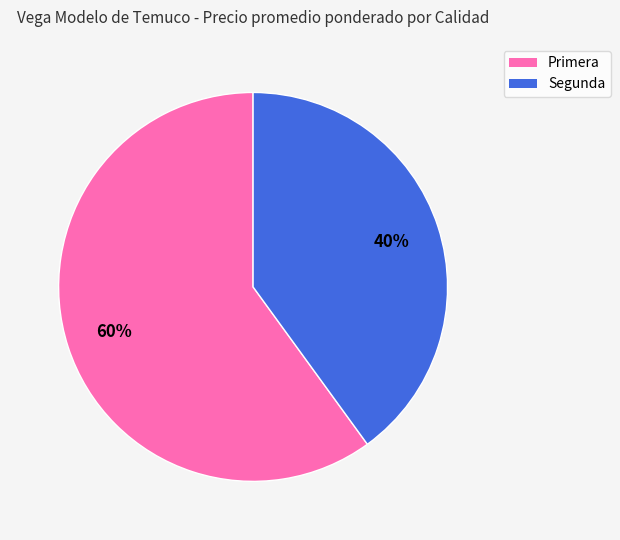

Which has a higher value, Segunda or Primera?

Primera